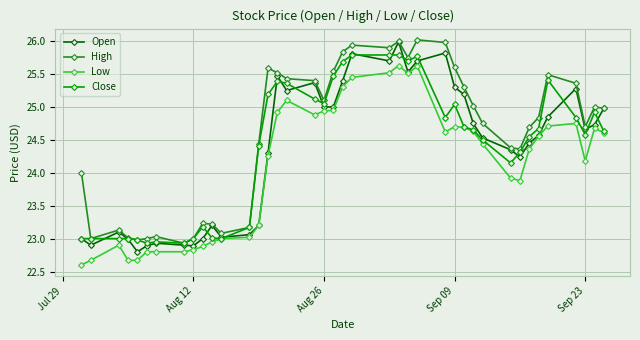

What is the highest value of the Open series?

26.0